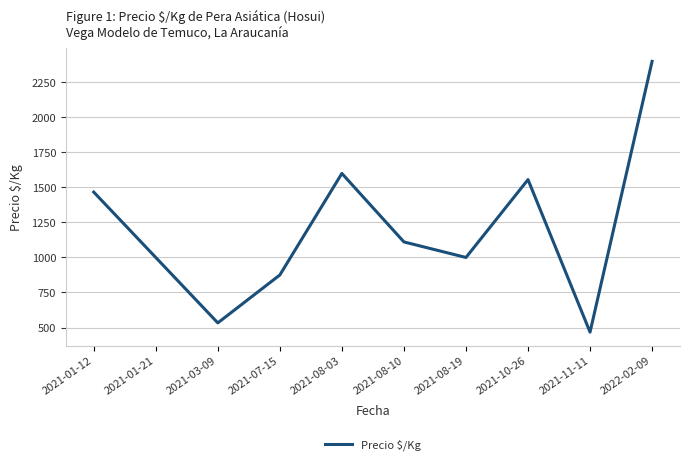

What is the greatest value displayed?

2400